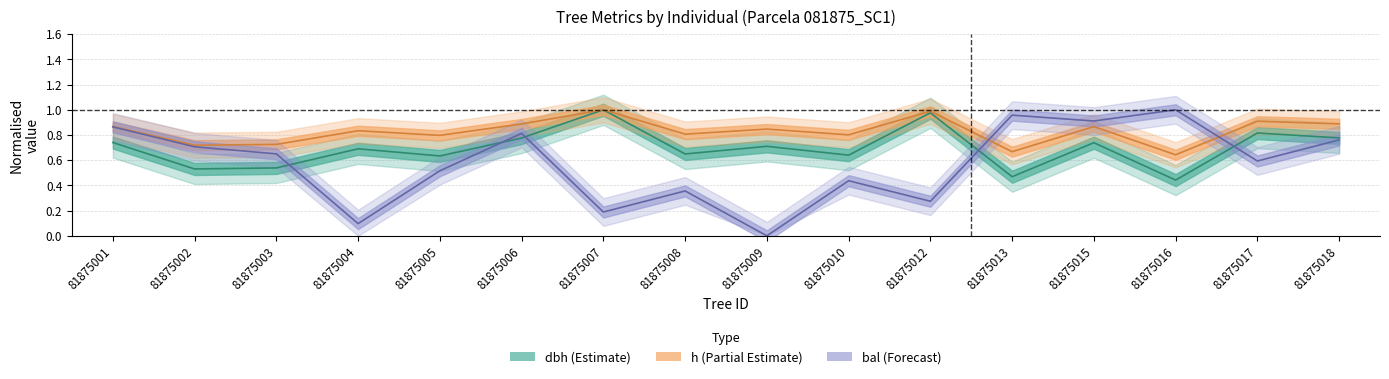

What is the sum of all h values?

13.2